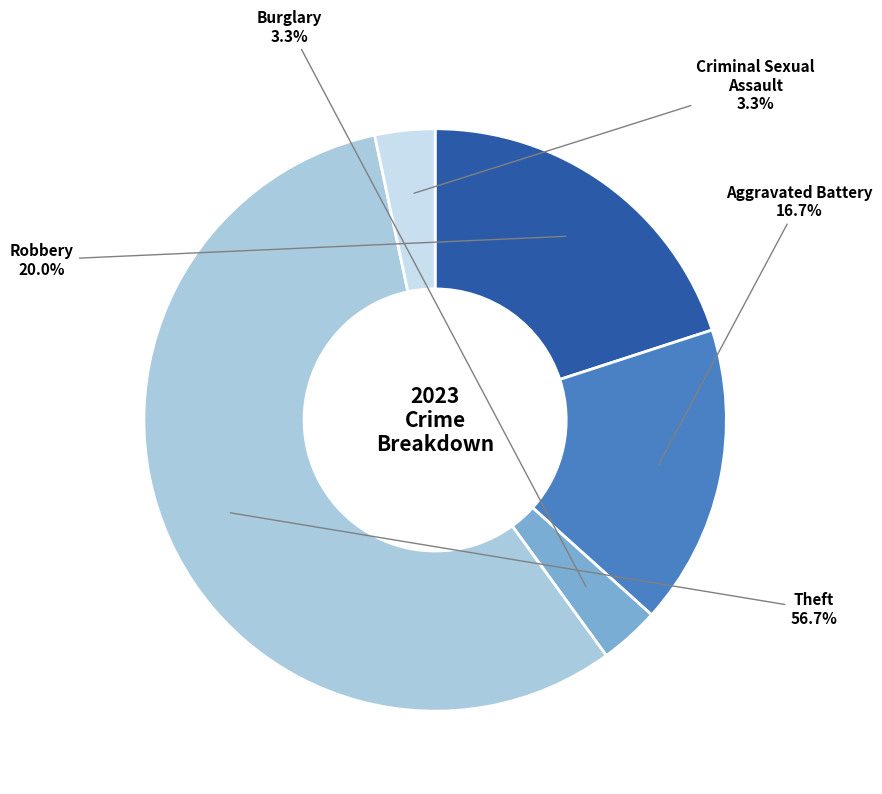

Does any single category account for the majority?

Yes